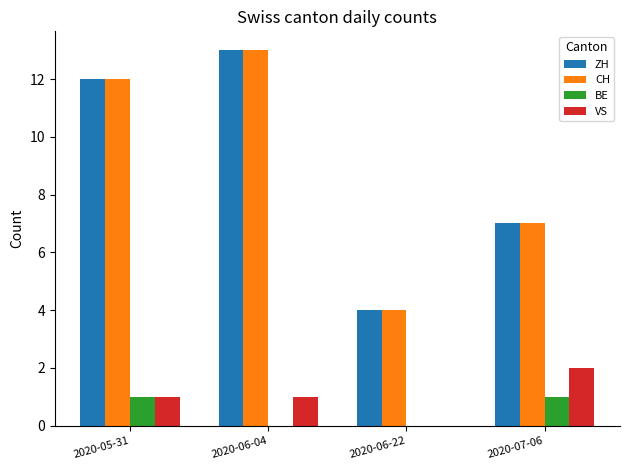

Reading right to left, list all the values displayed in this chart.

ZH: 7	4	13	12
CH: 7	4	13	12
BE: 1	0	0	1
VS: 2	0	1	1